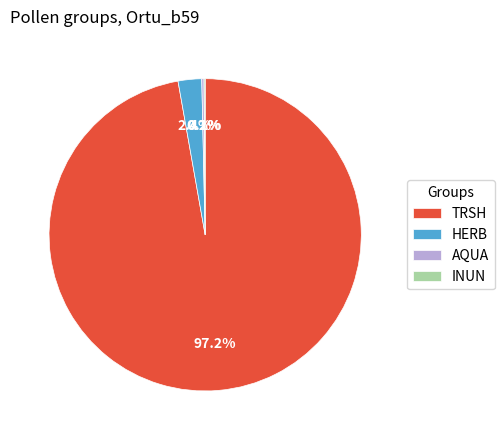

What percentage is NOT represented by HERB?

98.0%